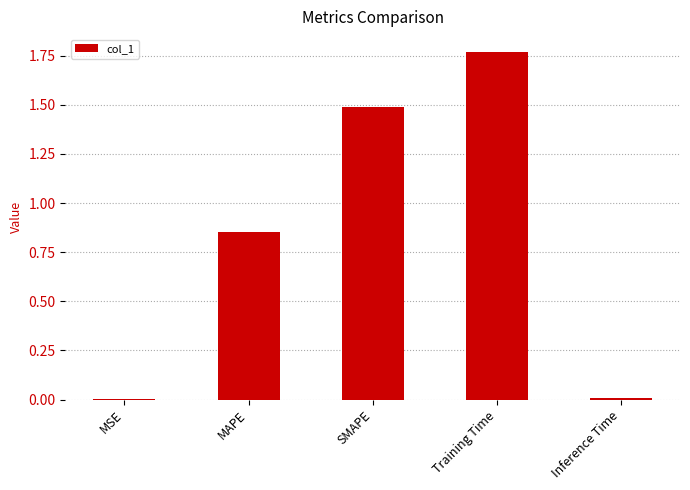

What is the approximate value at SMAPE?

1.5